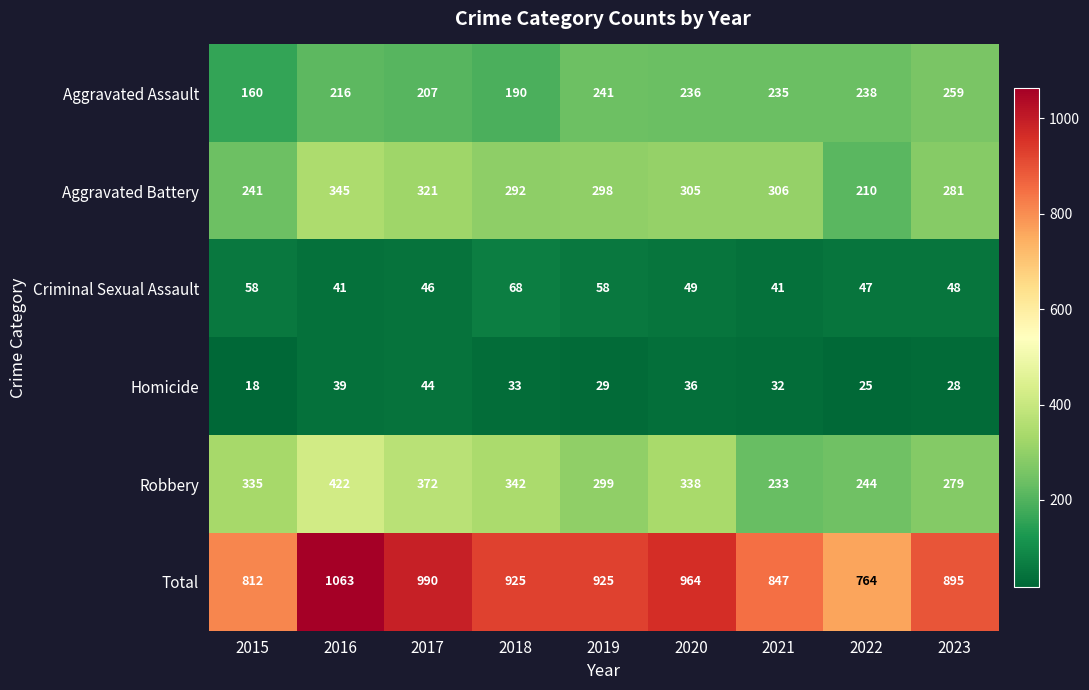

Rank the series by their maximum value, from lowest to highest.

Homicide, Criminal Sexual Assault, Aggravated Assault, Aggravated Battery, Robbery, Total